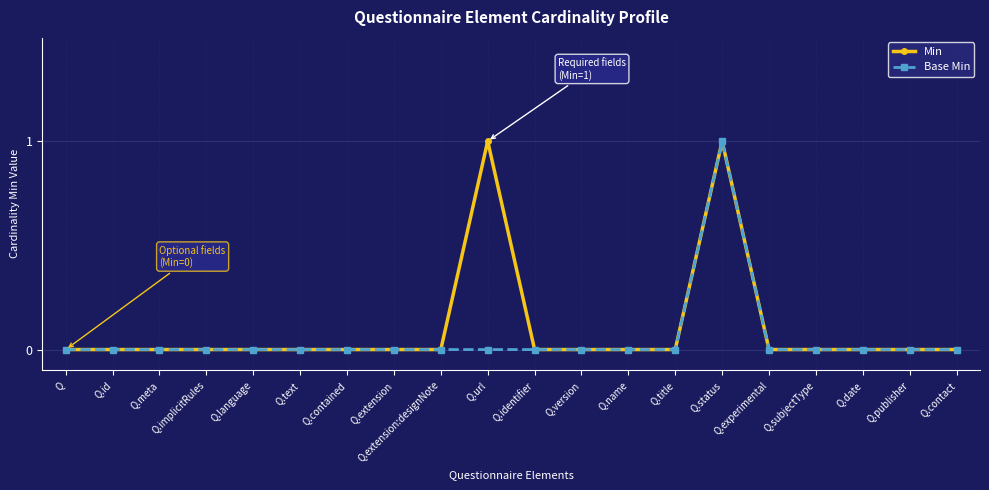

At which category is the sum across all series the highest?

Q.status